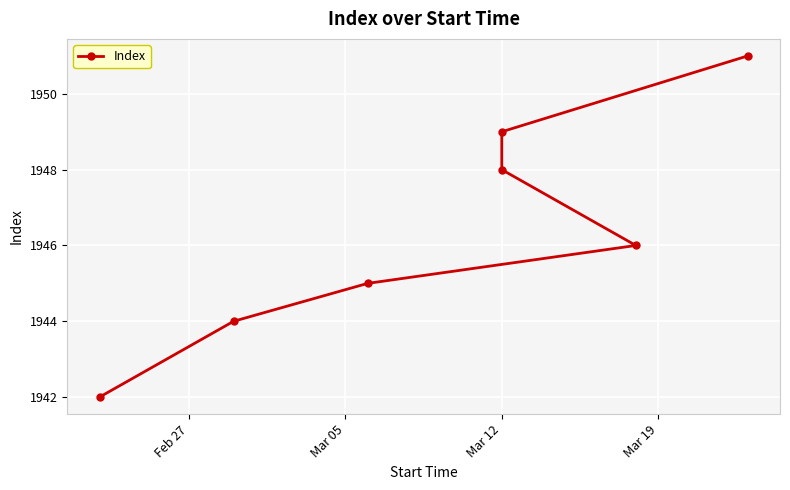

Is it true that the value at Mar 12 is 1949?

True